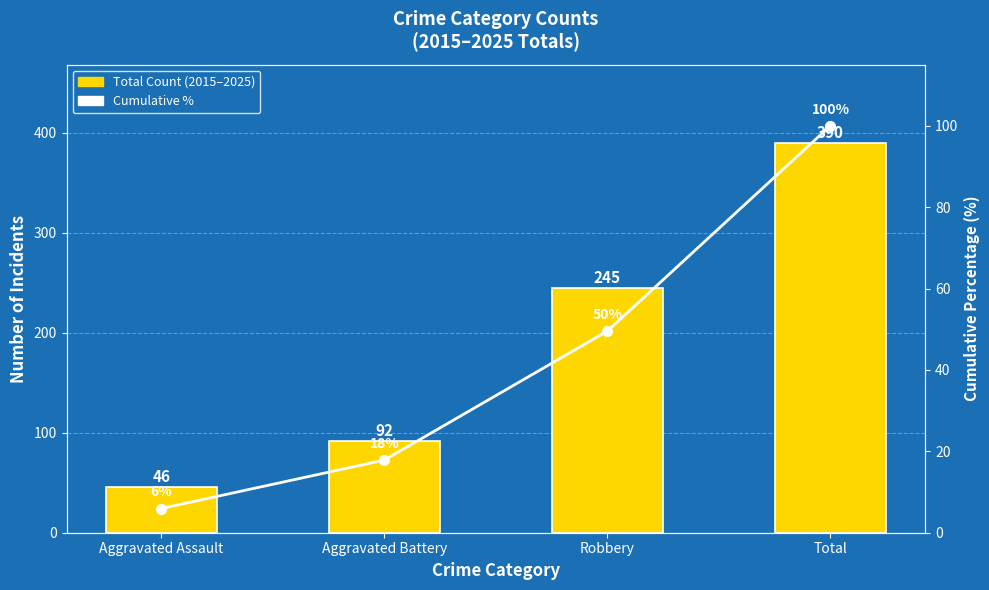

What is the sum of the Cumulative % values at Aggravated Assault and Aggravated Battery?

23.8